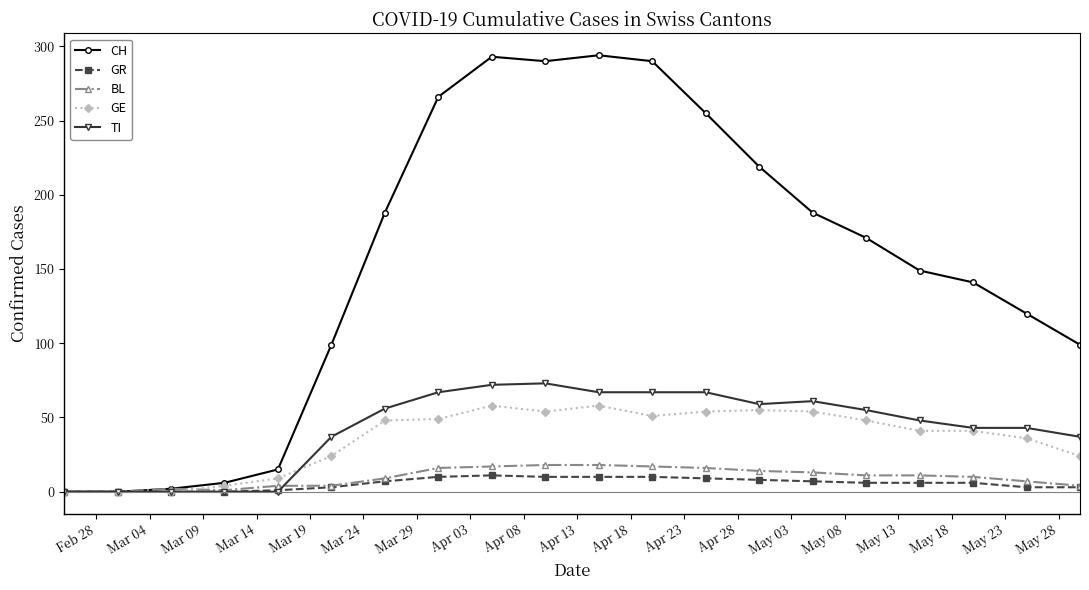

Which series has the largest range (max minus min)?

CH